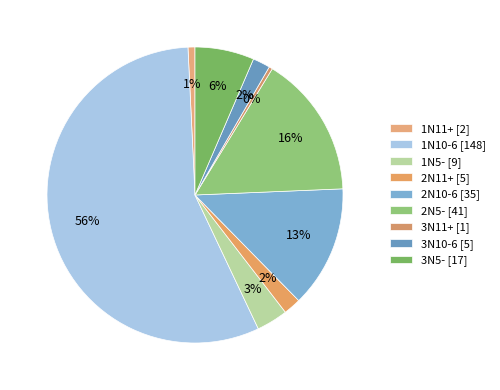

What is the ratio of the value at 3N5- to the value at 2N5-?

0.4